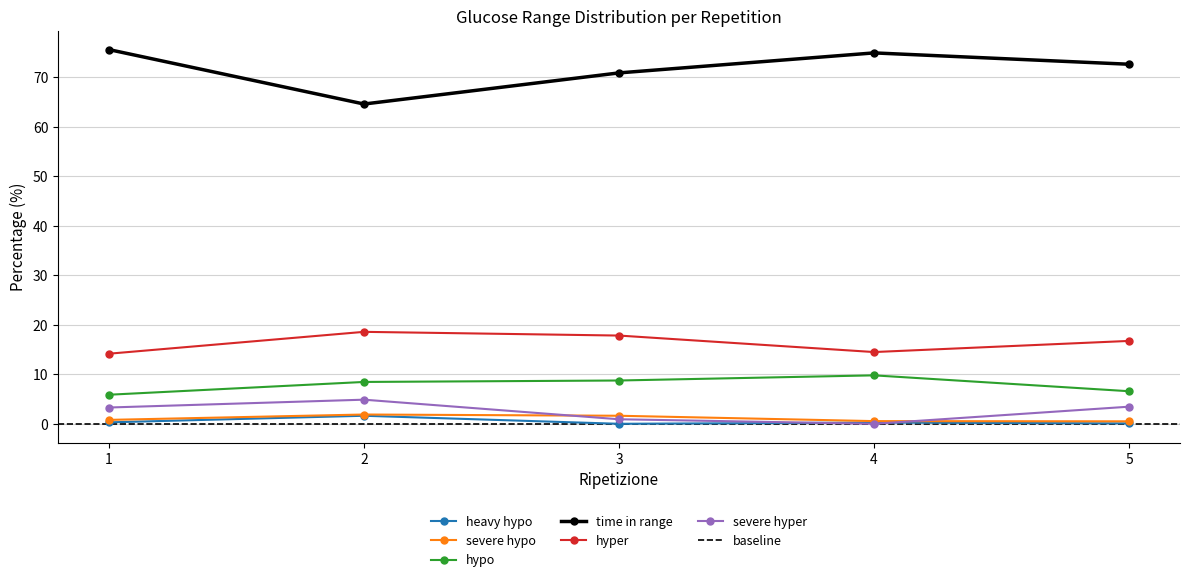

At which label is severe hyper closest to 2?

3